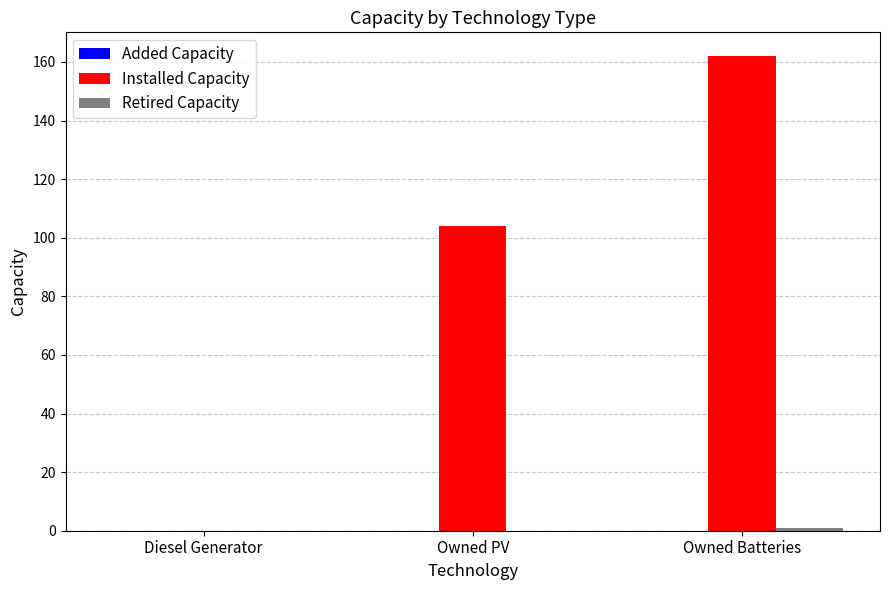

How many groups of bars are there?

3